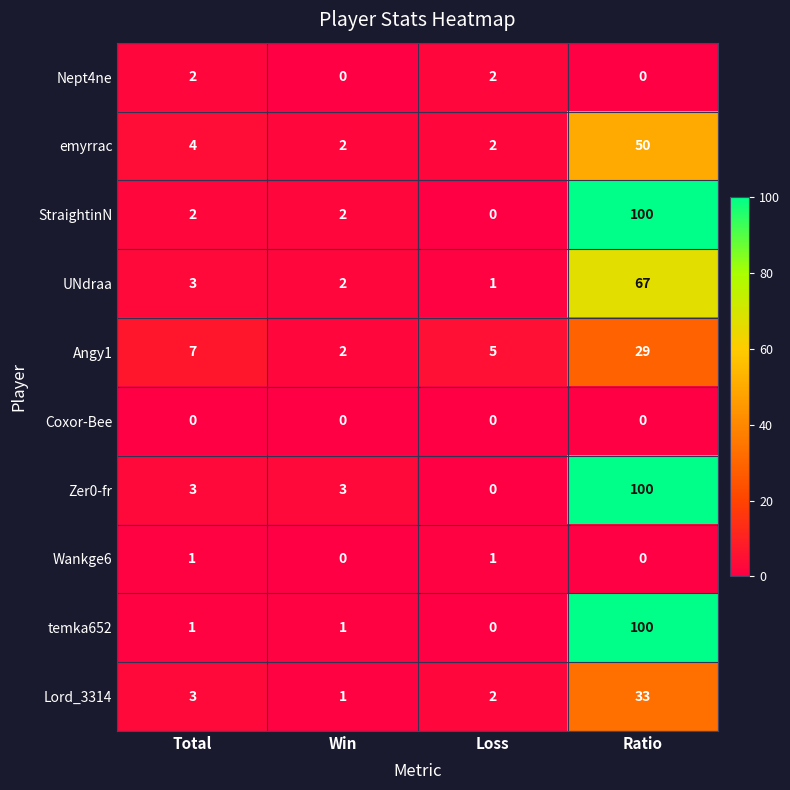

Which series changed the most between Total and Win?

Angy1